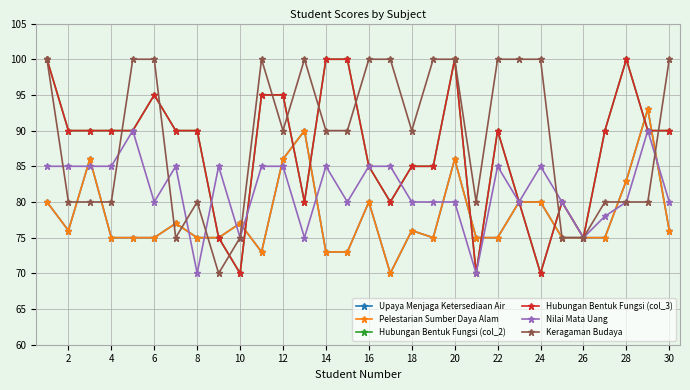

Which series has the largest total across all categories?

Keragaman Budaya